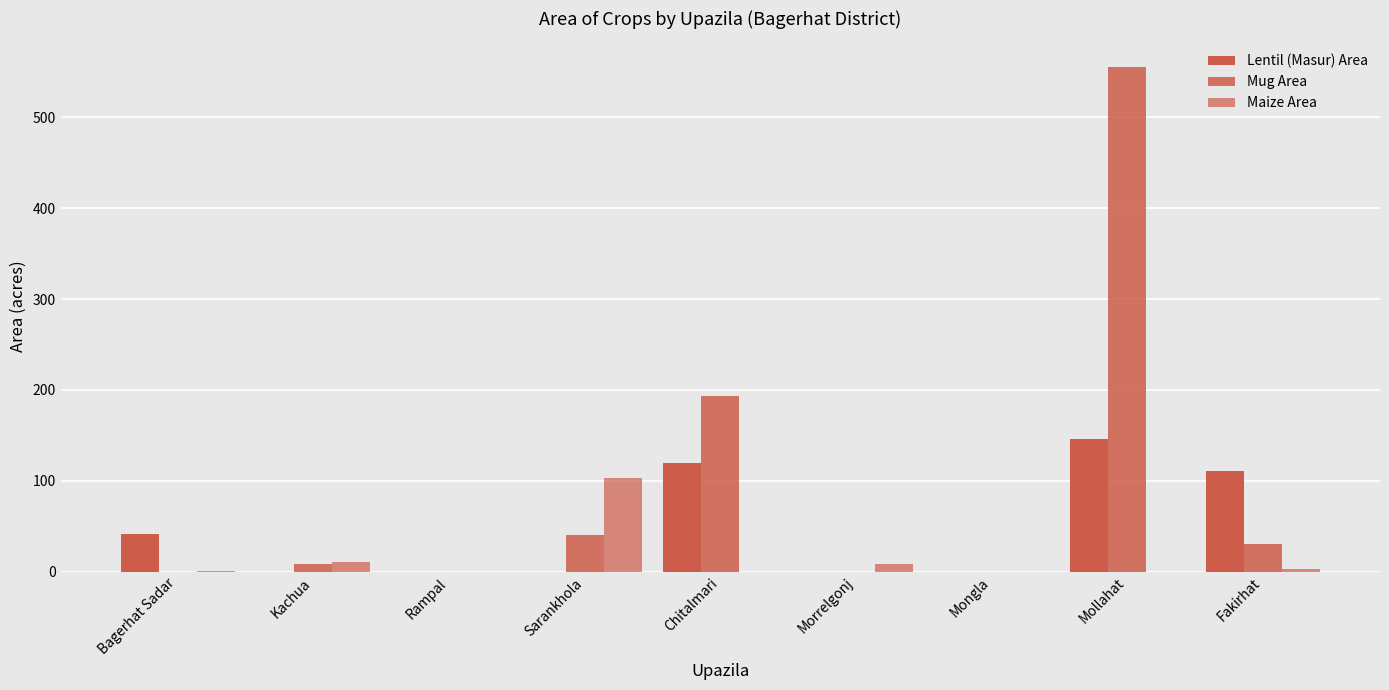

Are the bars grouped side by side (vs. stacked)?

Yes